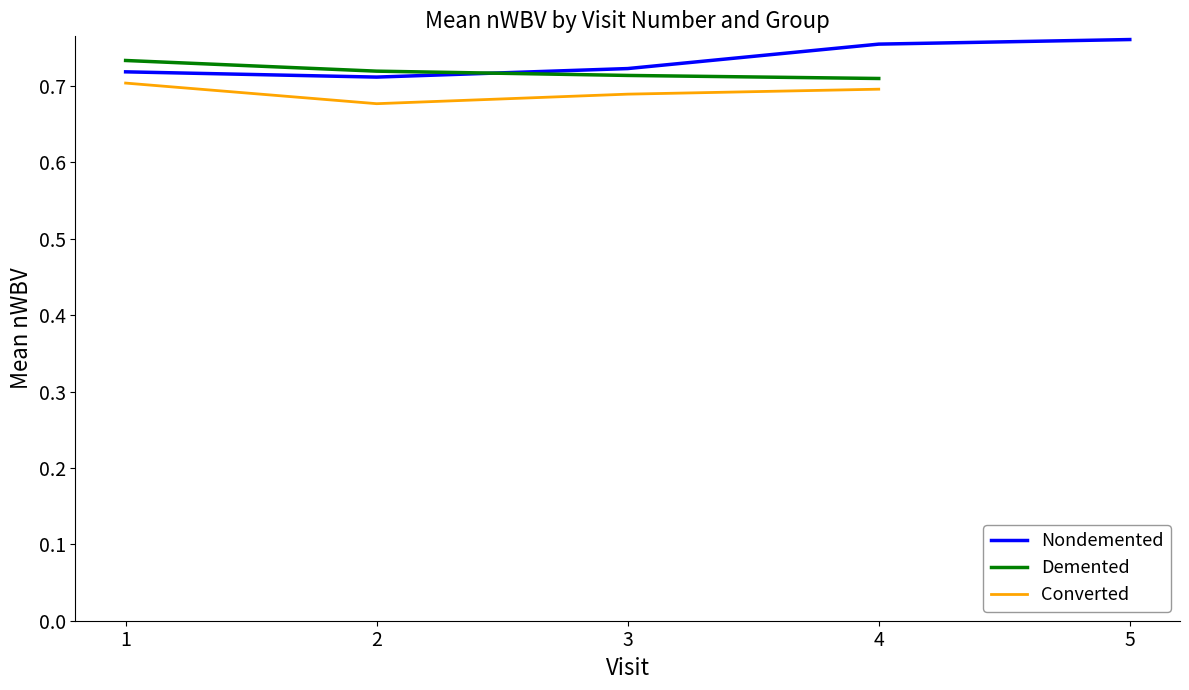

True or false: Nondemented has a value of 0.7 at 1.

True